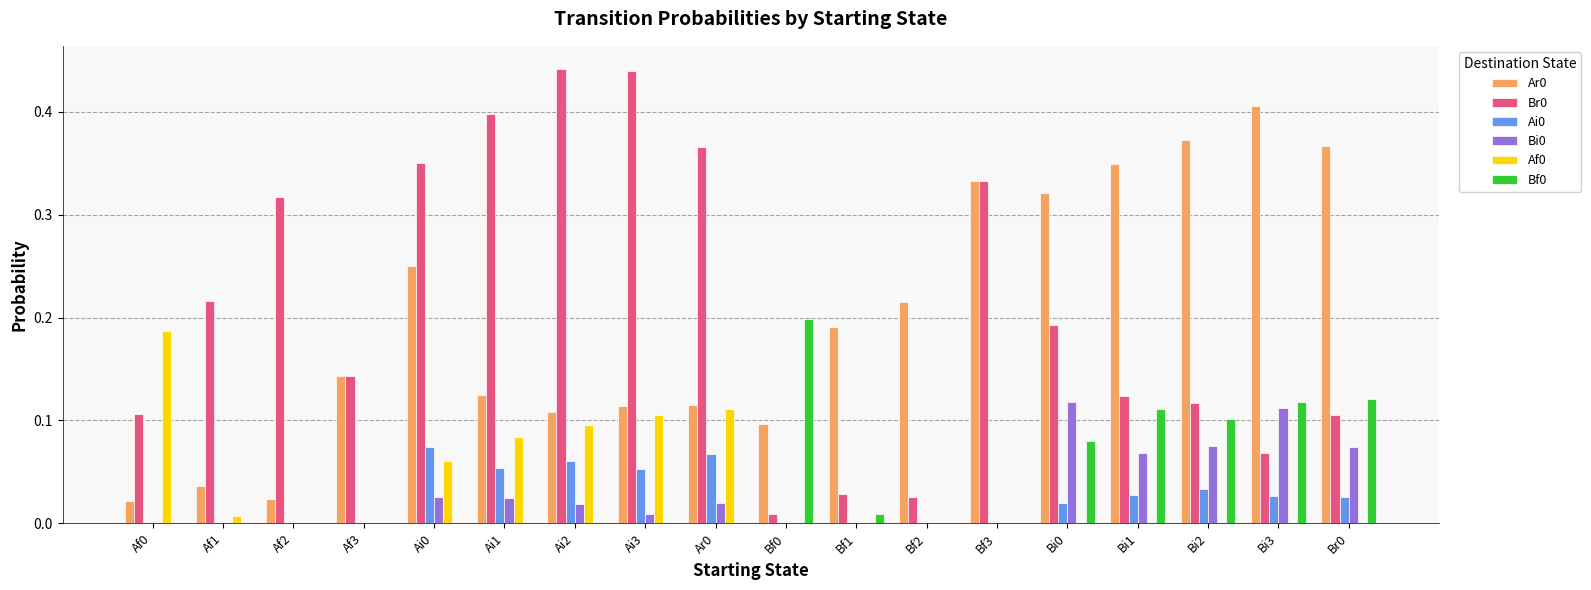

What is the sum of all Bi0 values?

0.5